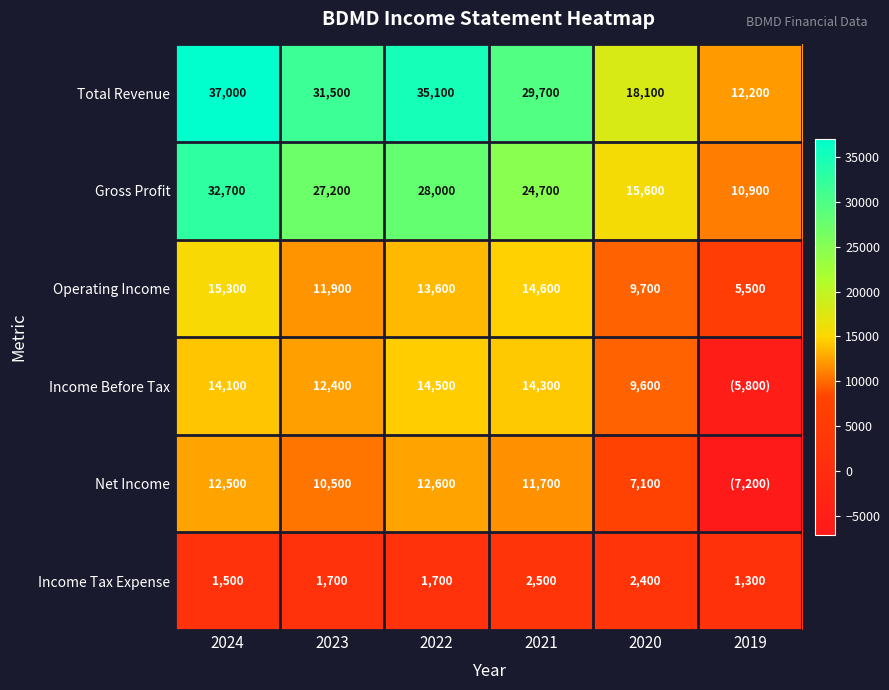

At which category does the chart reach its peak across all series?

2024